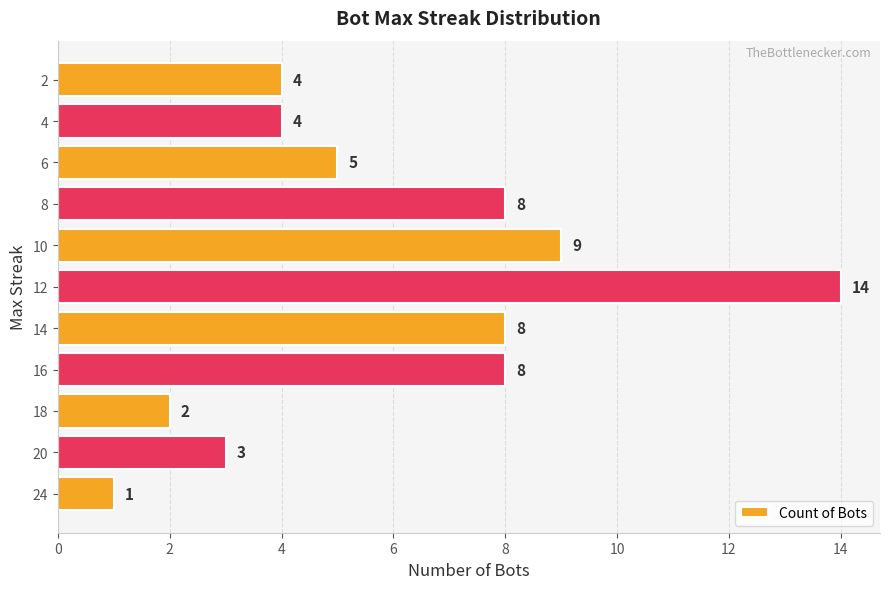

True or false: the data shows 7 at 6.

False